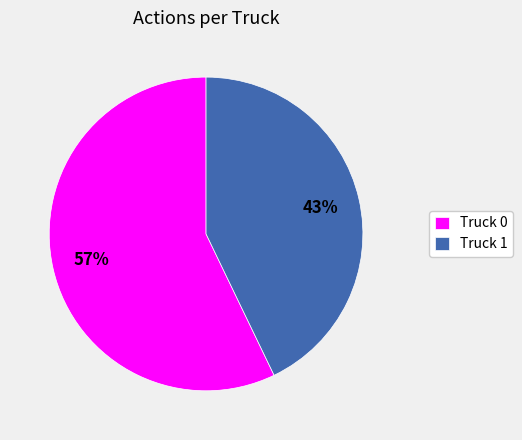

Rank the categories by value from highest to lowest.

Truck 0, Truck 1